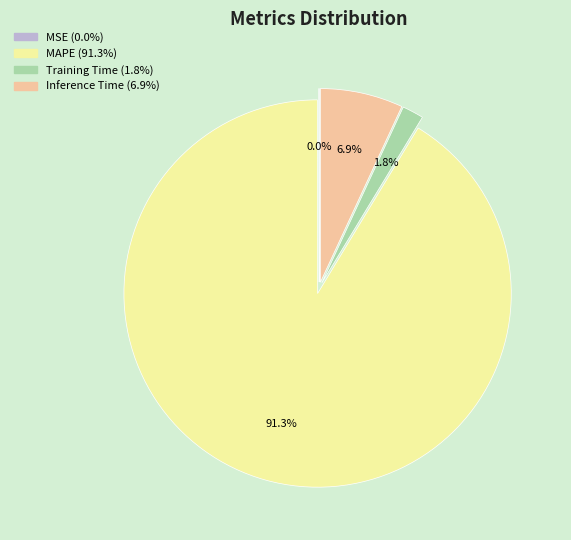

Which category has the biggest portion of the pie?

MAPE